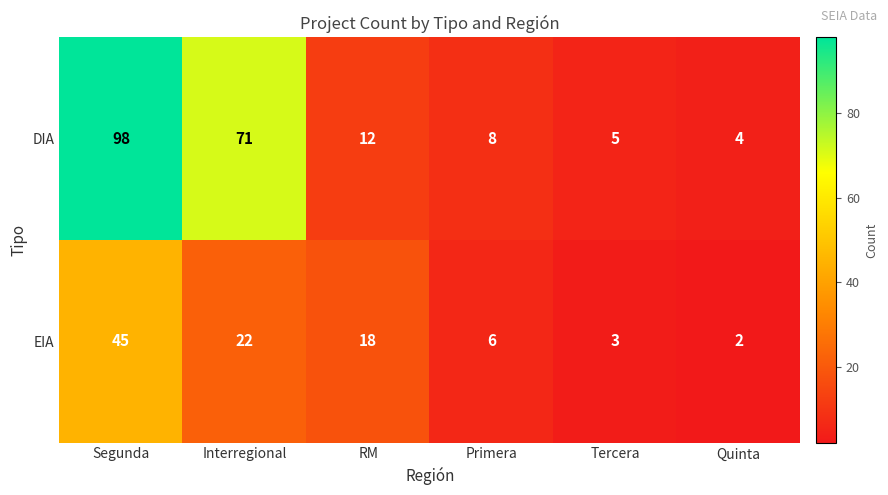

At how many categories does at least one series exceed 42?

2